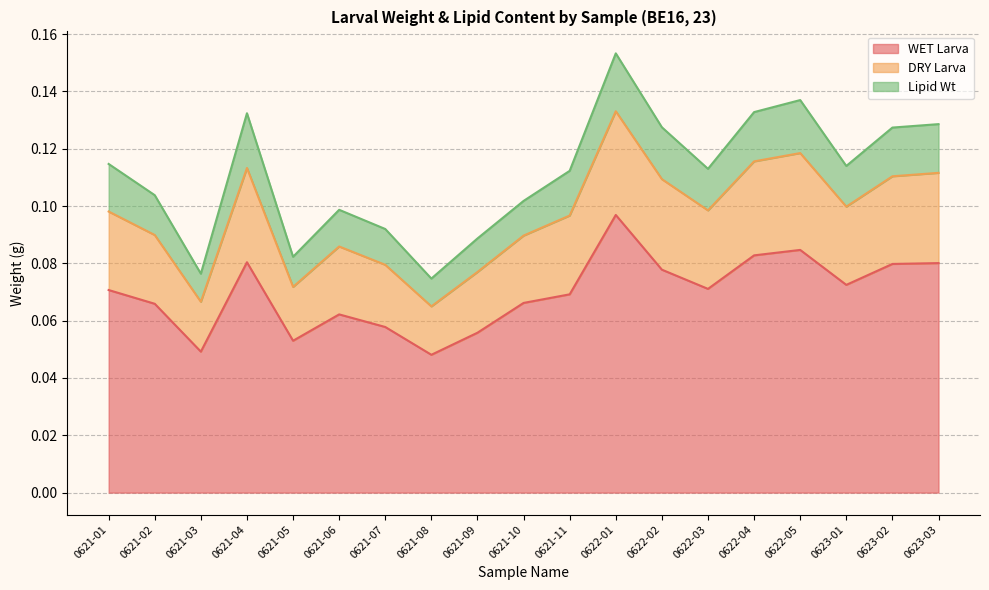

What position from the left is 0622-05?

16